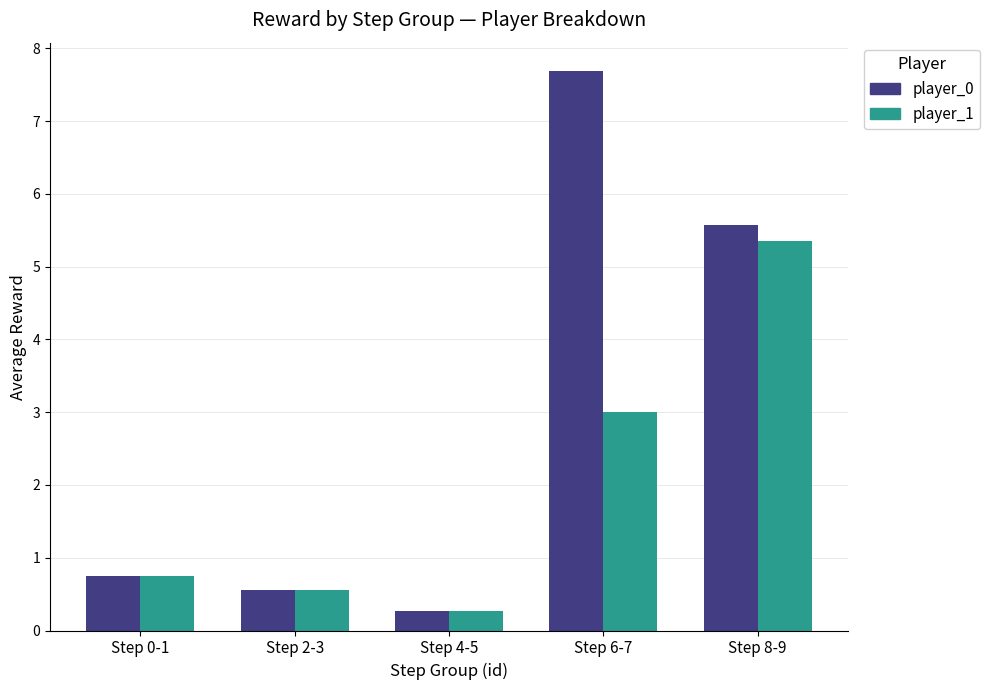

True or false: player_0 has a value of 0.3 at Step 4-5.

True